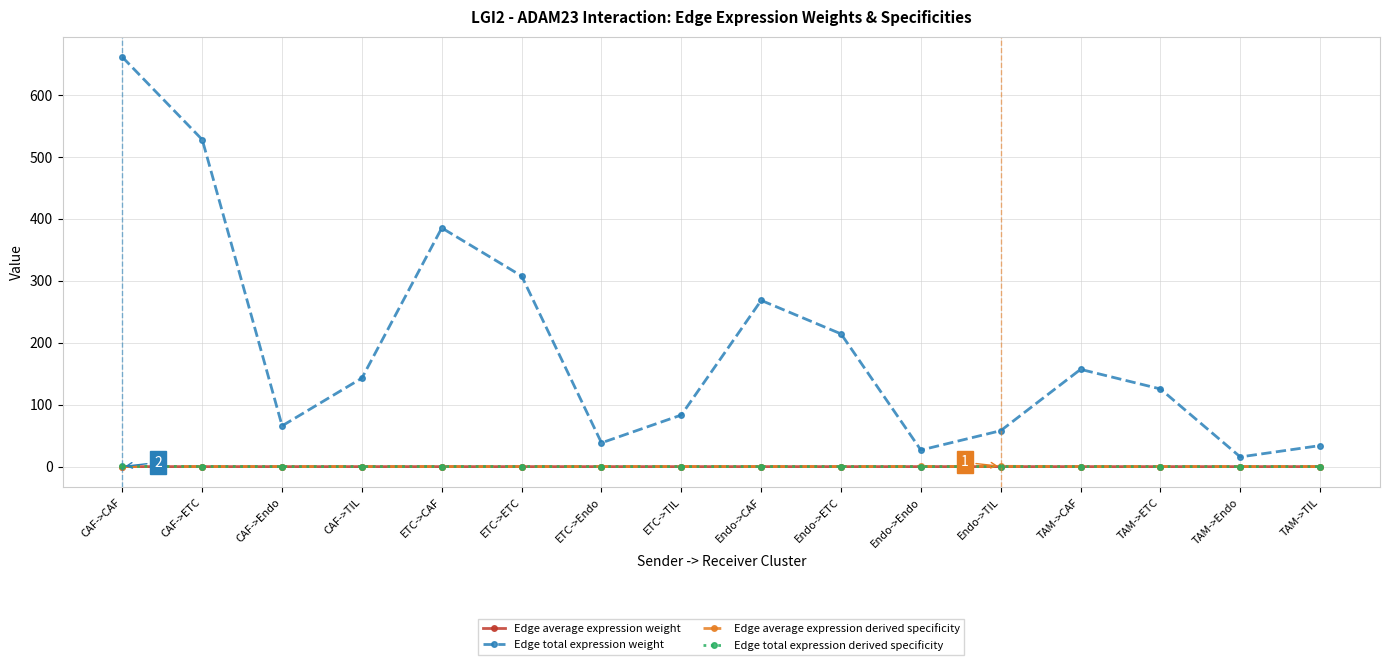

What is the total value across all series at ETC->TIL?

83.3